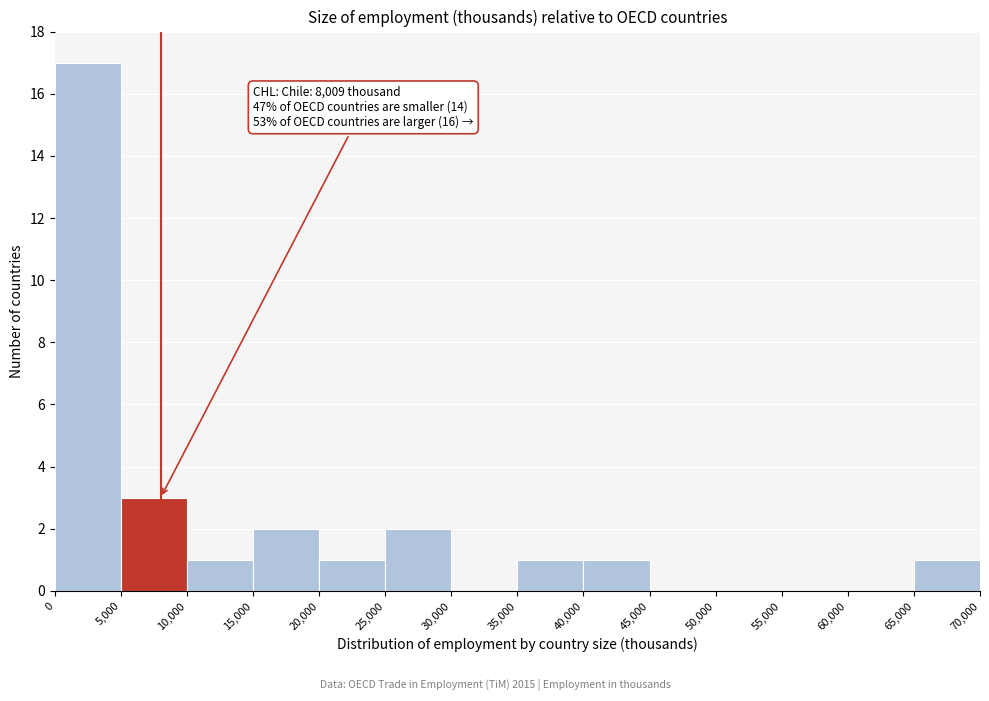

Which range on the x-axis has the tallest bar?

0 to 5,000